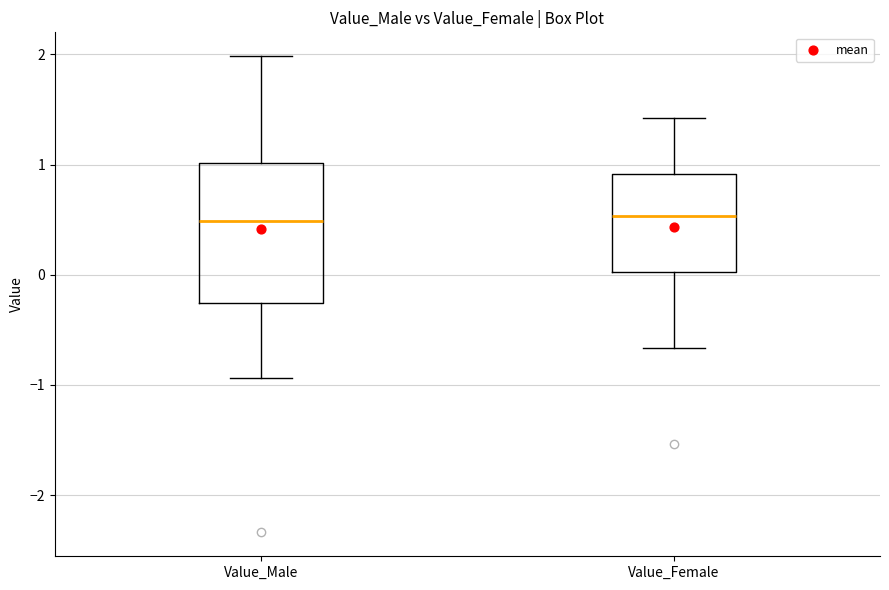

Reading left to right, read every box against the y-axis: the position of its median line, the range the box covers, and the ends of its whiskers. The values are not printed on the chart, so give them approximately, as read against the axis.

Value_Male: median 0.5, box -0.3 to 1.0, whiskers -0.9 to 2.0
Value_Female: median 0.5, box 0.0 to 0.9, whiskers -0.7 to 1.4